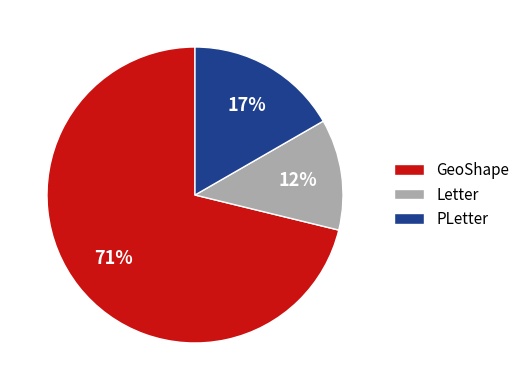

How many segments does this pie chart have?

3